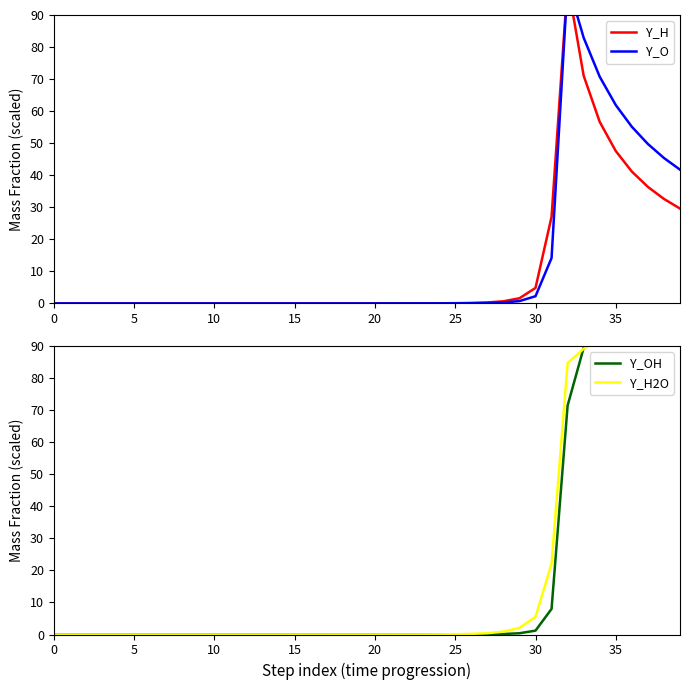

The value of Y_O at 17 is 0.0. True or false?

False